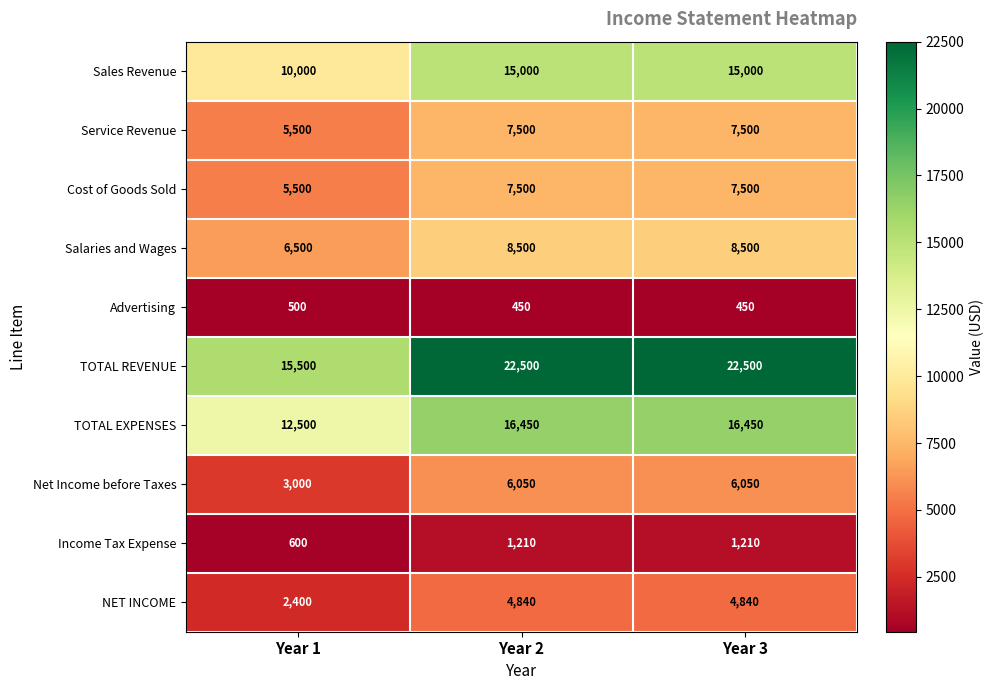

Which series changed the most between Year 1 and Year 2?

TOTAL REVENUE